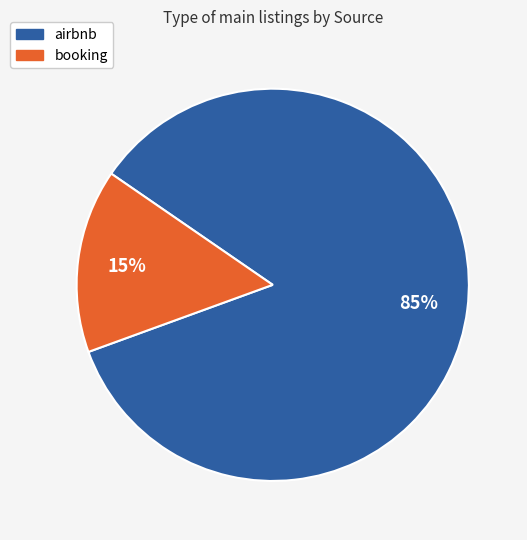

Is it true that airbnb is 96% of the pie?

False